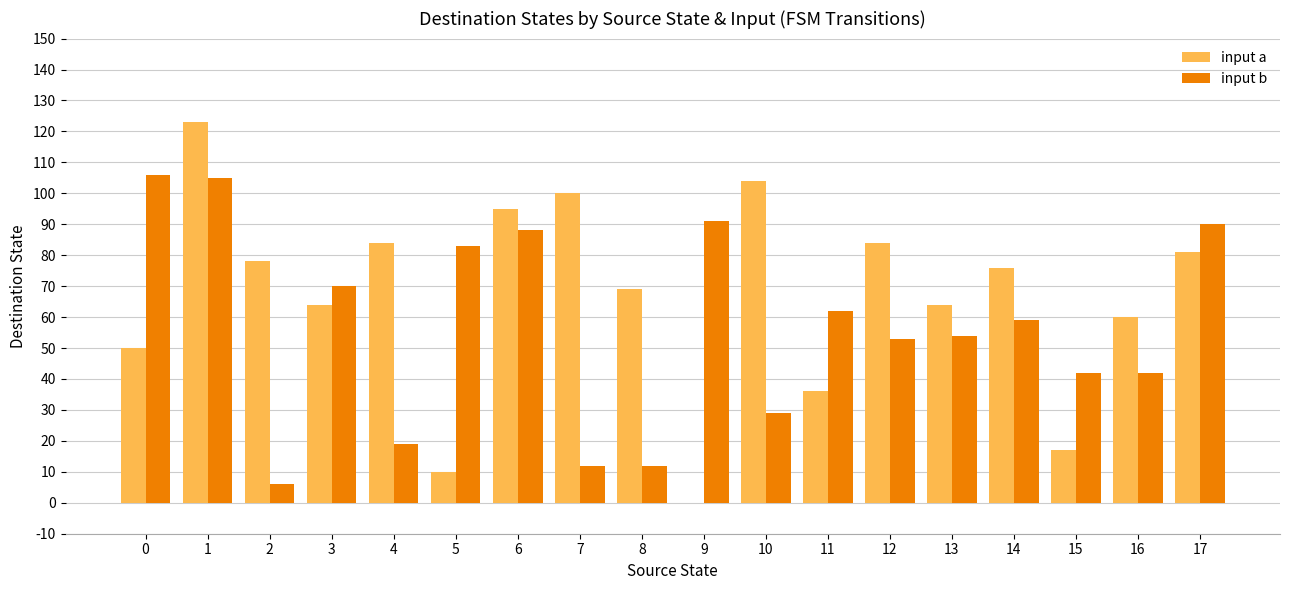

How many groups of bars are there?

18